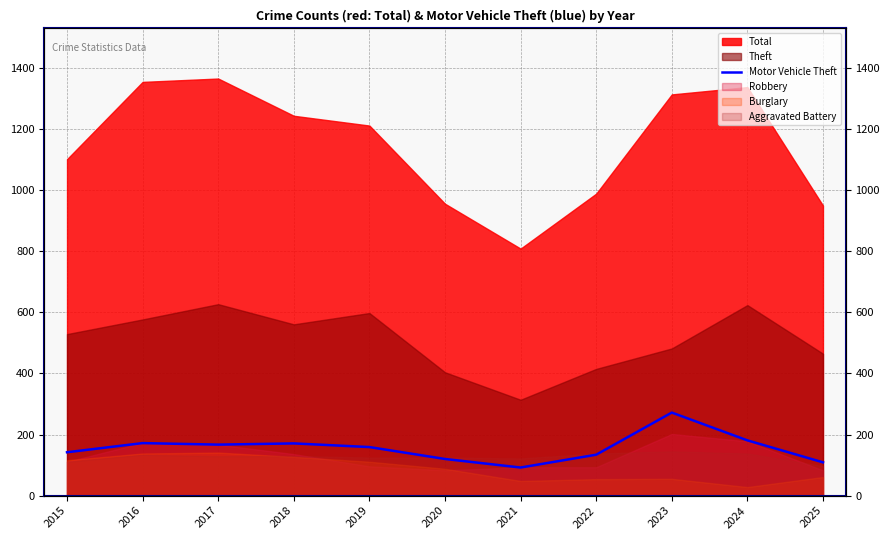

List the labels in order of value, smallest first.

2021, 2025, 2020, 2022, 2015, 2019, 2017, 2018, 2016, 2024, 2023